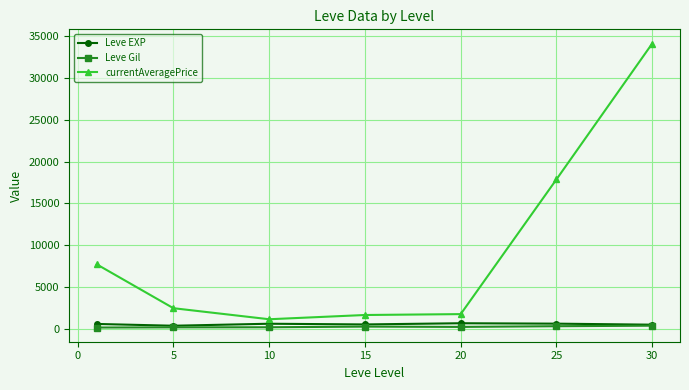

Which series has the largest range (max minus min)?

currentAveragePrice